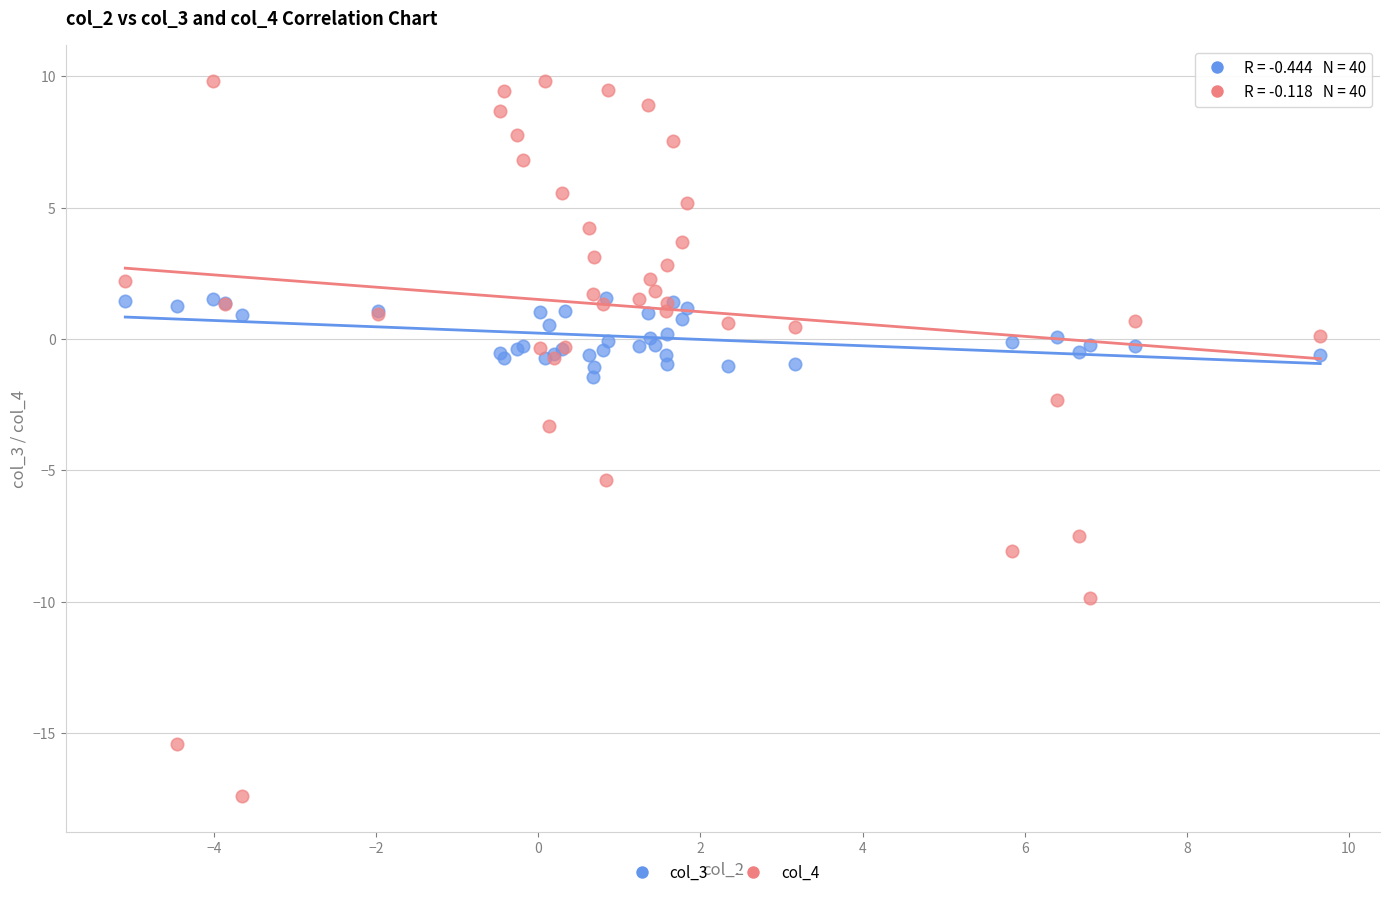

Across all series, what Y value is closest to -3?

-3.3